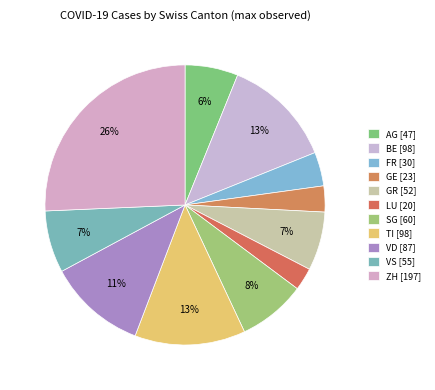

Approximately how many times larger is the value at TI compared to SG?

1.6